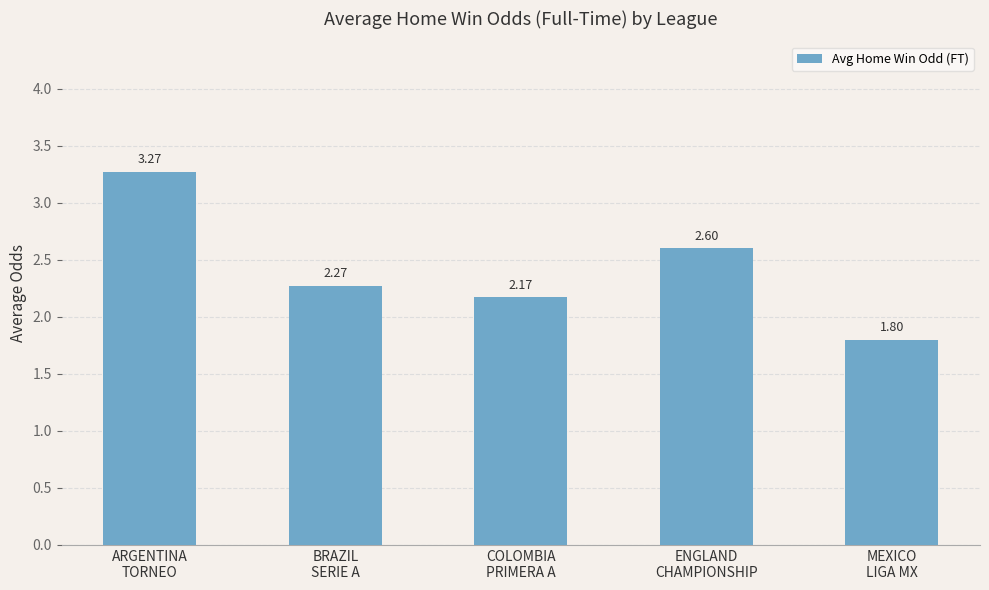

True or false: the data shows 2.4 at MEXICO
LIGA MX.

False